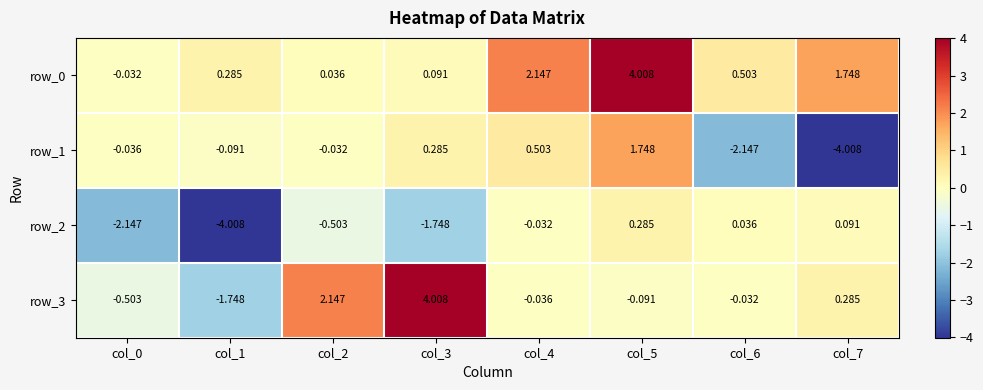

List the series in order of their overall mean, highest first.

row_0, row_3, row_1, row_2